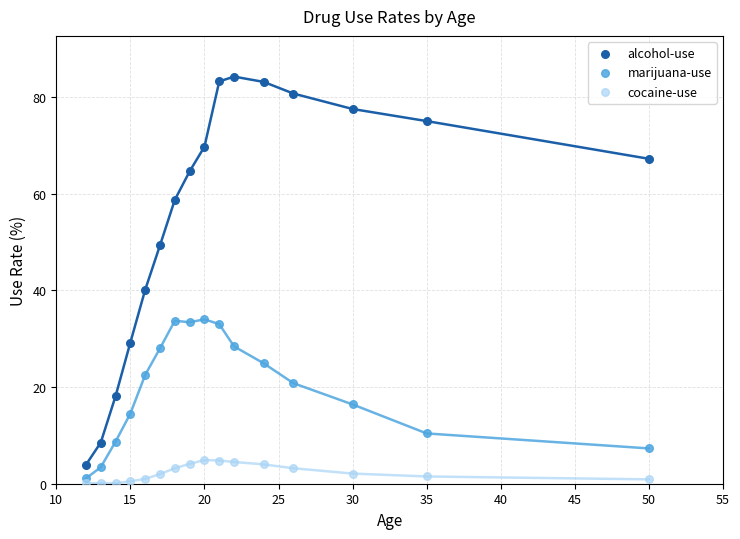

What are all the series names shown in the legend?

alcohol-use, marijuana-use, cocaine-use